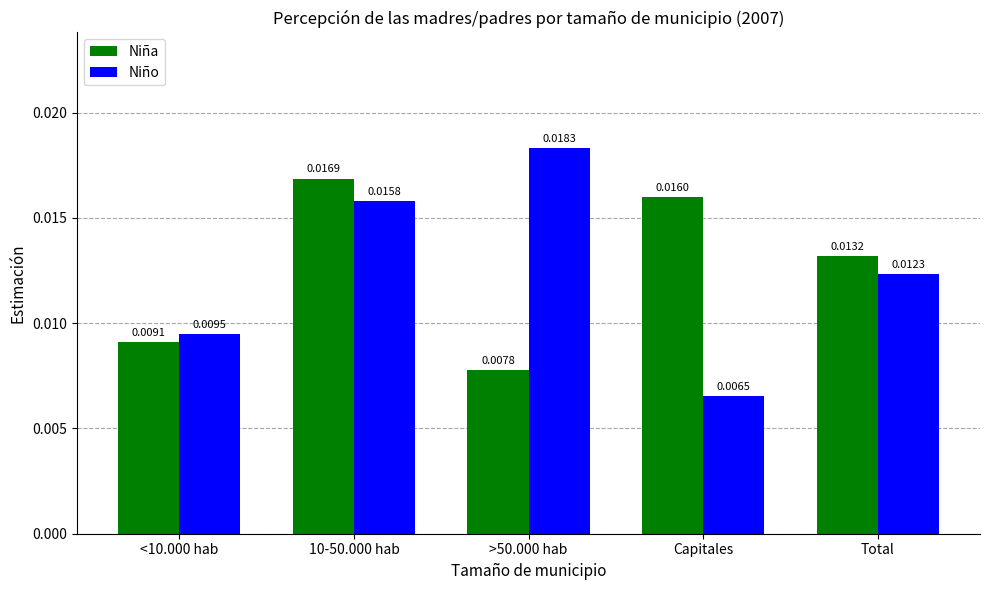

Which category has the highest value in the Niña series?

10-50.000 hab